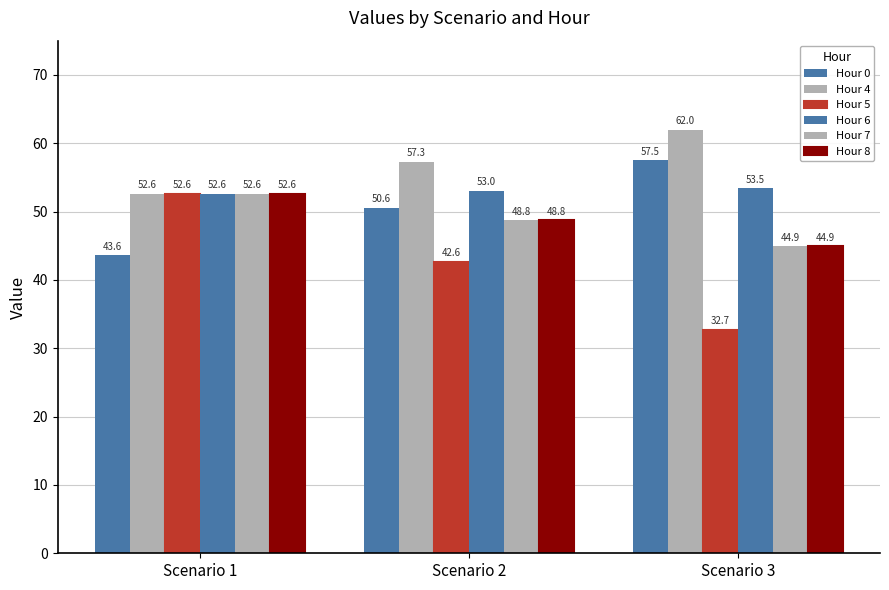

How many categories are shown in the chart?

3